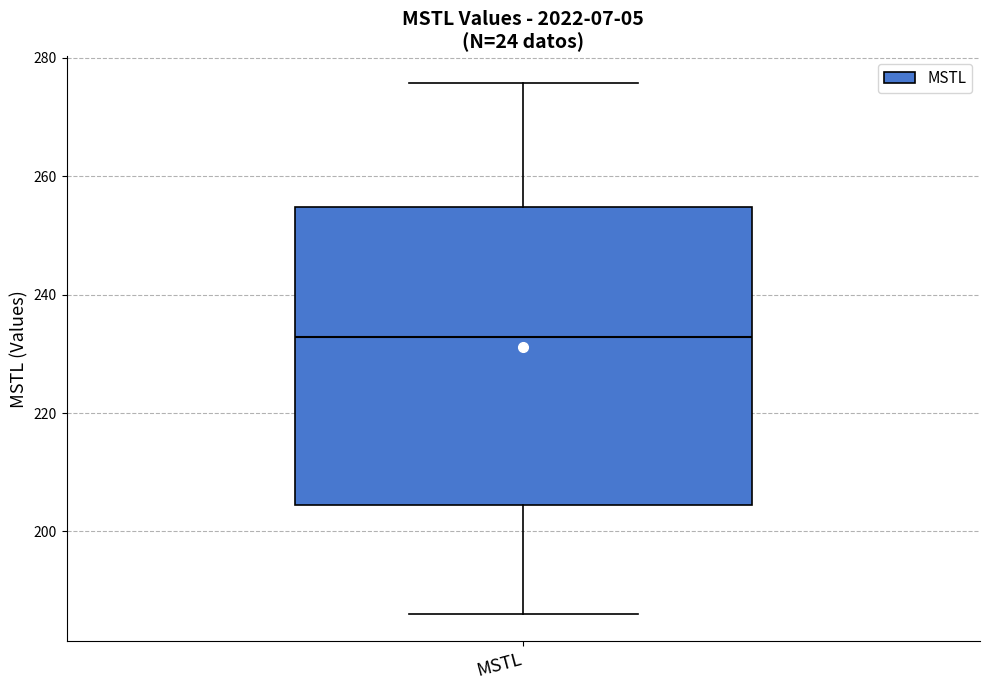

Read this box plot against the y-axis: the position of the median line, the range covered by the box, and the ends of both whiskers. The values are not printed on the chart, so give them approximately, as read against the axis.

median 232, box 204 to 254, whiskers 186 to 276